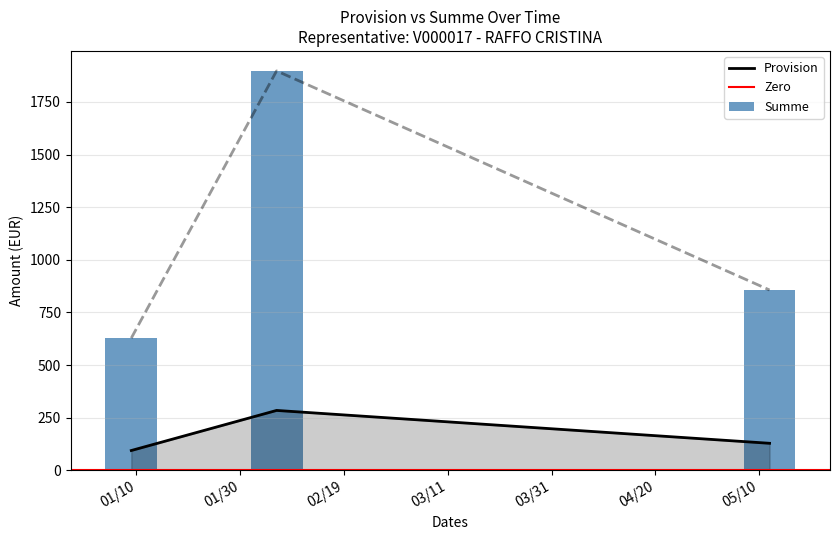

Where does the Provision series first go above 128?

2023-02-06